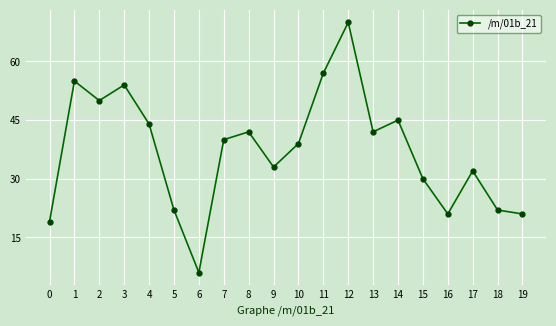

How many series are shown in this chart?

1